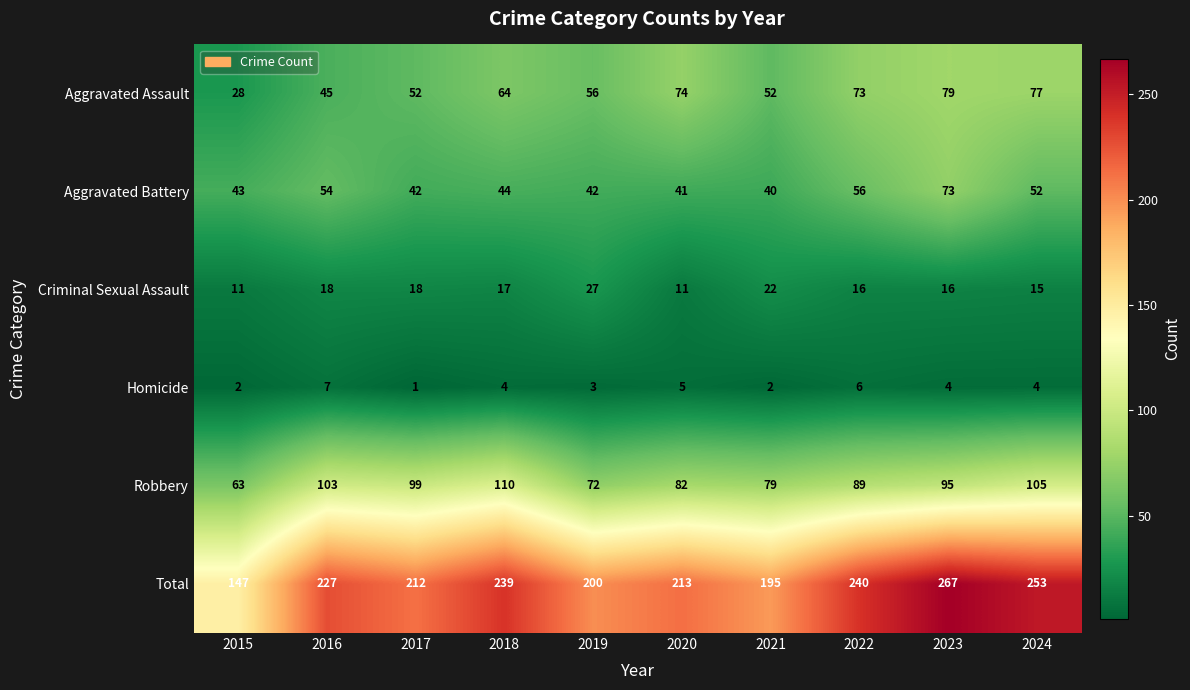

What is the minimum value shown in the chart?

1